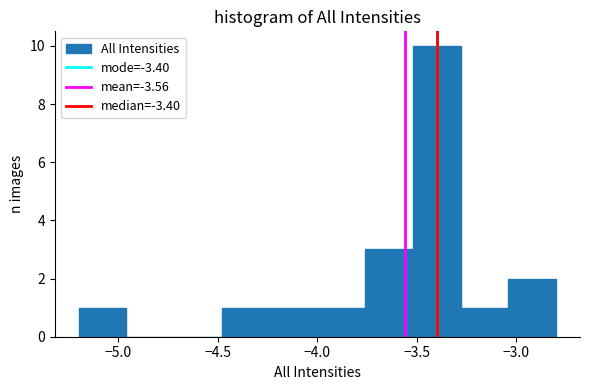

Reading left to right, list every bar in this chart as the range it spans on the x-axis followed by its height. Neither the bar edges nor the heights are printed on the chart, so give them approximately, as read against the axes.

-5.20 to -4.96: 1
-4.96 to -4.72: 0
-4.72 to -4.48: 0
-4.48 to -4.24: 1
-4.24 to -4.00: 1
-4.00 to -3.76: 1
-3.76 to -3.52: 3
-3.52 to -3.28: 10
-3.28 to -3.04: 1
-3.04 to -2.80: 2